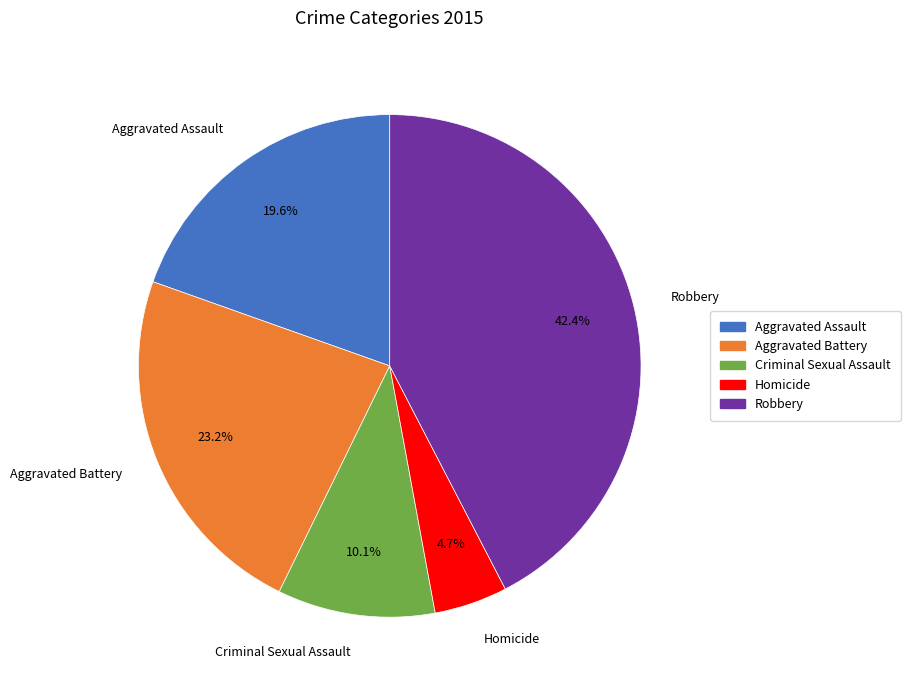

Is it true that Robbery is 51% of the pie?

False